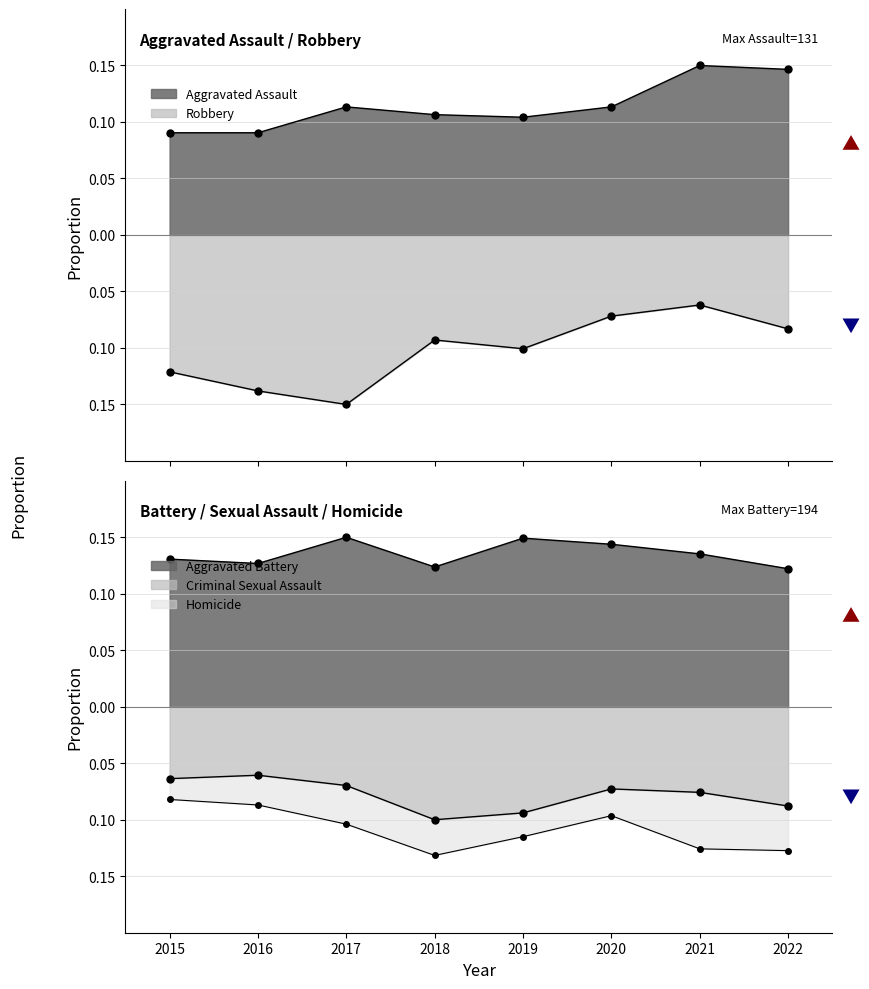

Which series has the largest range (max minus min)?

Robbery